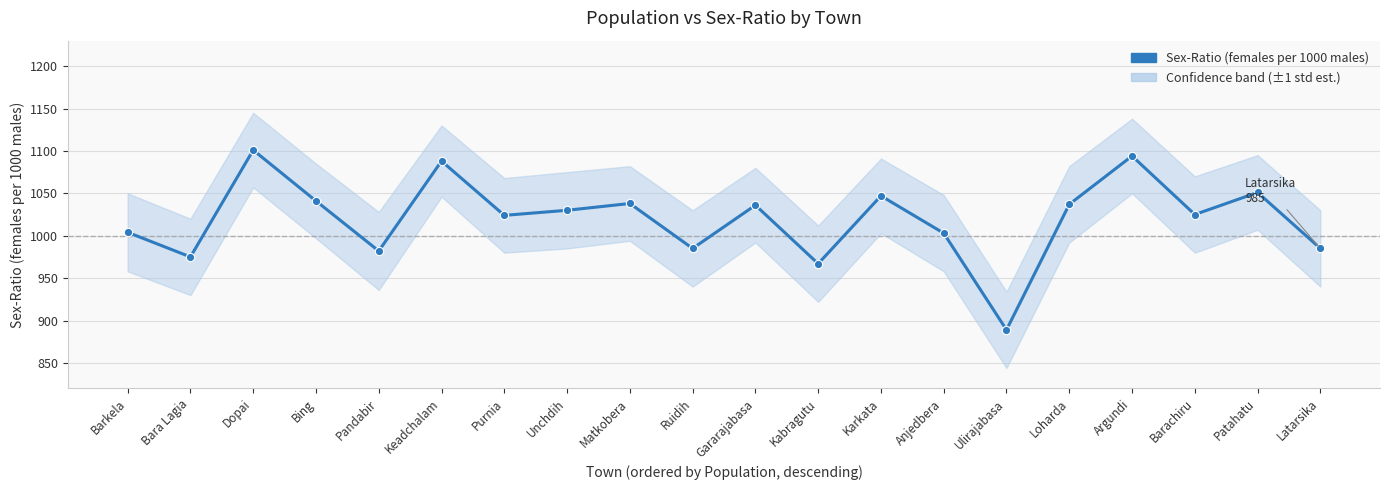

Approximately how many times larger is the value at Loharda compared to Barachiru?

1.0